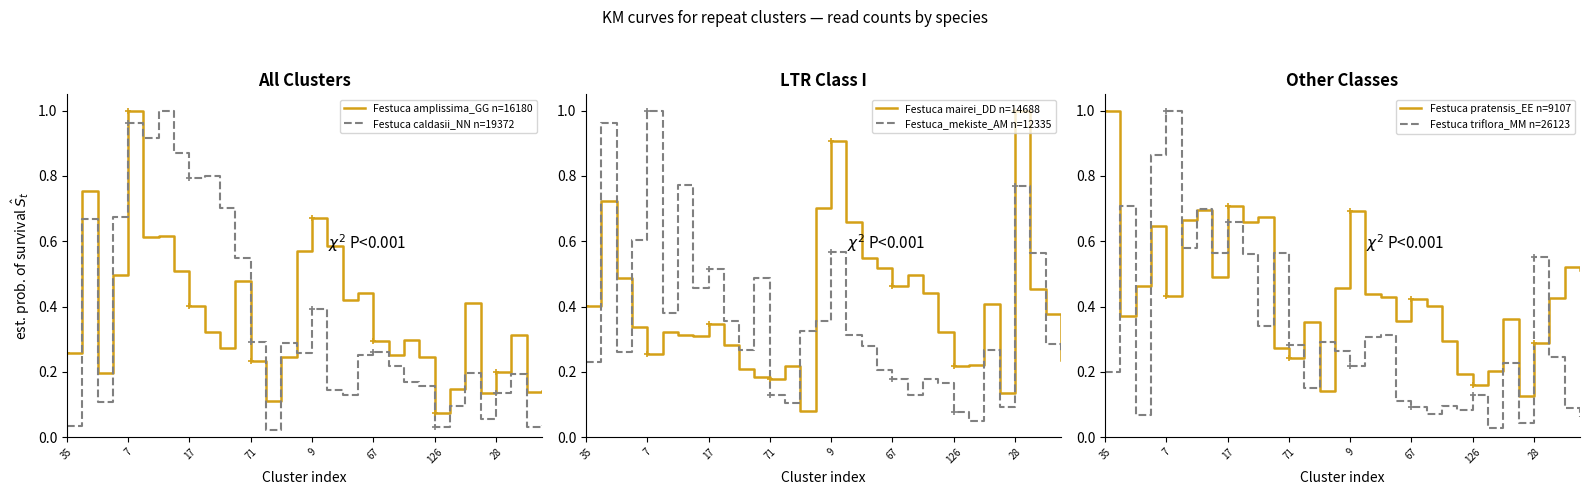

Rank the series at 21 from lowest to highest value.

Festuca triflora_MM n=26123, Festuca_mekiste_AM n=12335, Festuca caldasii_NN n=19372, Festuca amplissima_GG n=16180, Festuca pratensis_EE n=9107, Festuca mairei_DD n=14688